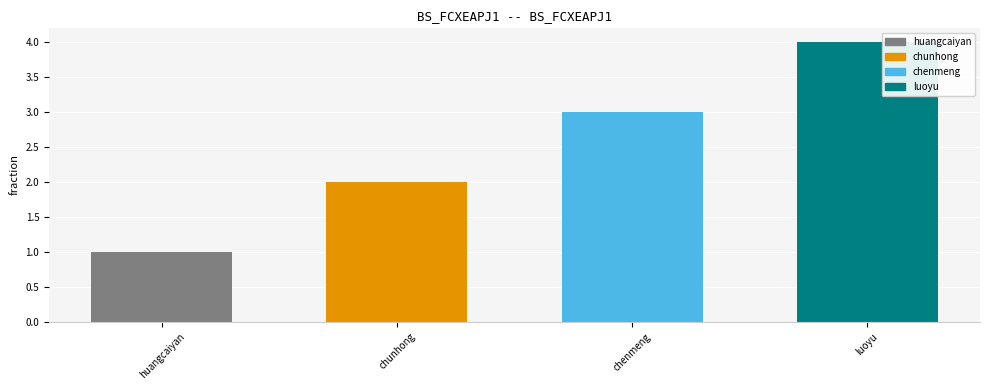

What is the label of the 4th bar from the left?

luoyu